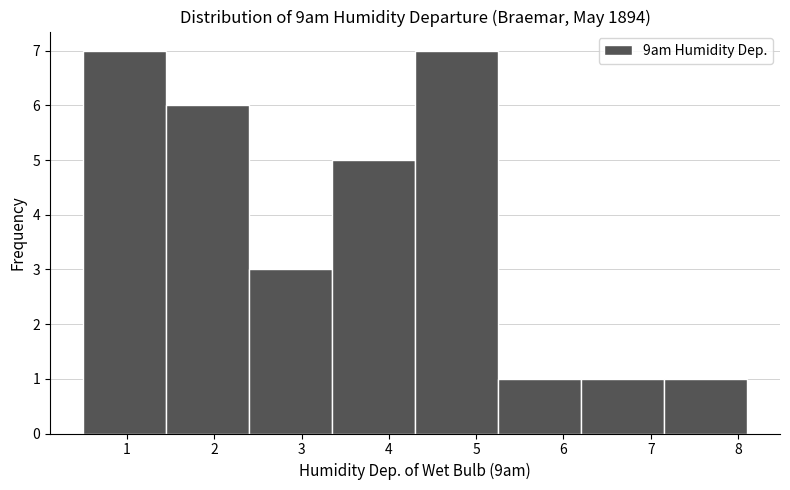

Reading left to right, transcribe this chart: for each bar, give the range it covers on the x-axis and its height. Neither the bar edges nor the heights are printed on the chart, so give them approximately, as read against the axes.

0.50 to 1.45: 7
1.45 to 2.40: 6
2.40 to 3.35: 3
3.35 to 4.30: 5
4.30 to 5.25: 7
5.25 to 6.20: 1
6.20 to 7.15: 1
7.15 to 8.10: 1